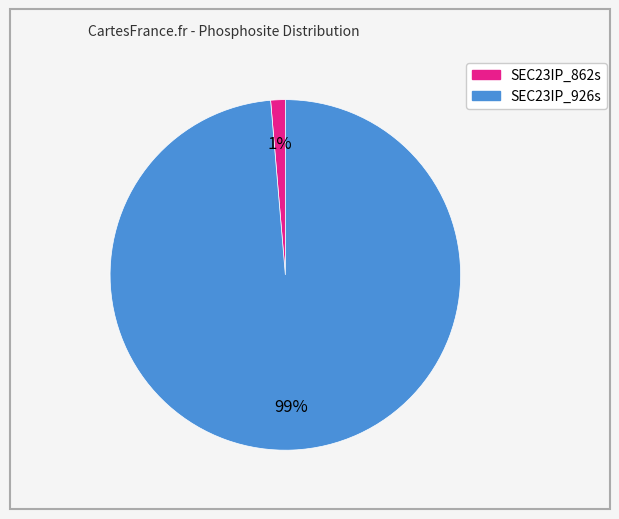

Combined, do SEC23IP_862s and SEC23IP_926s account for over 50%?

Yes